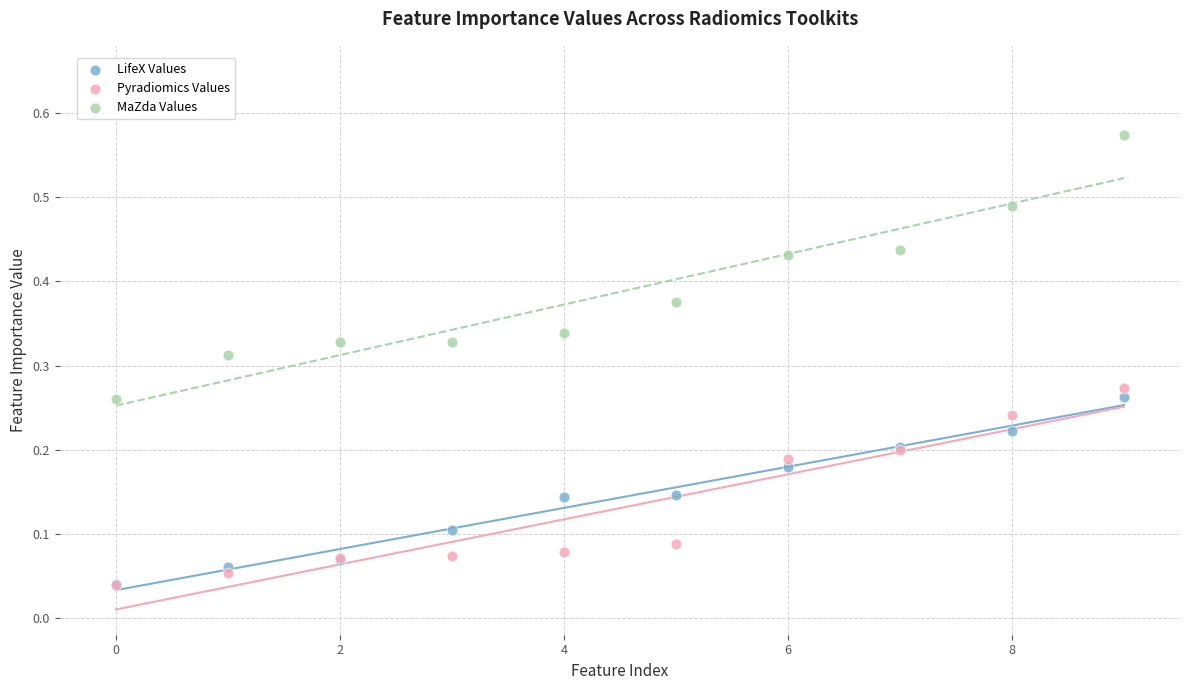

What are all the series names shown in the legend?

LifeX Values, Pyradiomics Values, MaZda Values